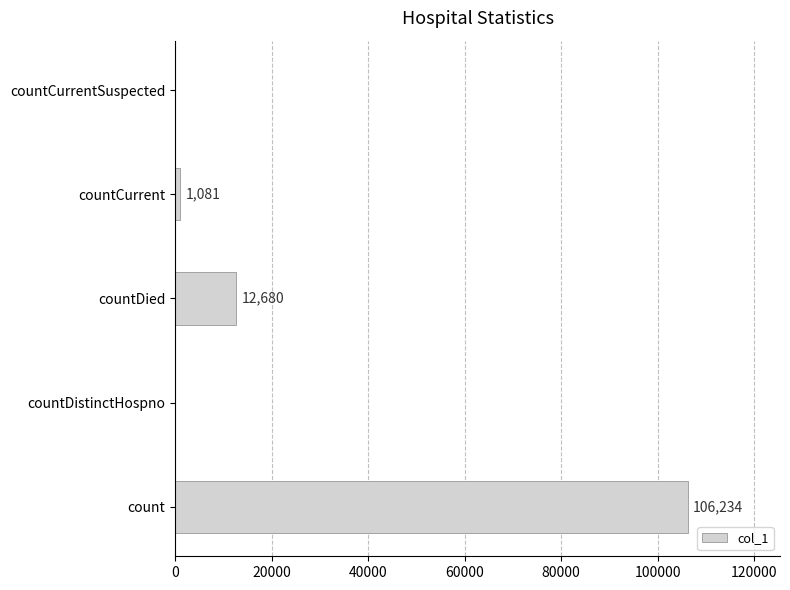

Is it true that the value at countDied is 12680?

True